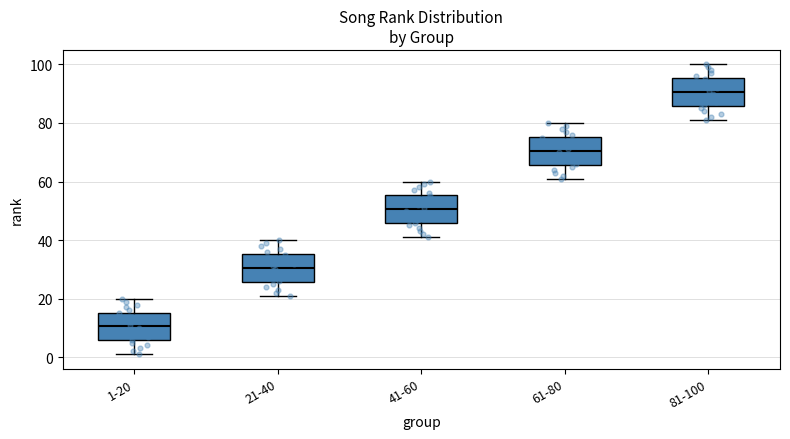

Reading left to right, transcribe this box plot: for each box, give where its median line is, the range the box spans, and where its two whiskers end, as read against the y-axis. The values are not printed on the chart, so give them approximately, as read against the axis.

1-20: median 10, box 6 to 16, whiskers 2 to 20
21-40: median 30, box 26 to 36, whiskers 22 to 40
41-60: median 50, box 46 to 56, whiskers 42 to 60
61-80: median 70, box 66 to 76, whiskers 62 to 80
81-100: median 90, box 86 to 96, whiskers 82 to 100